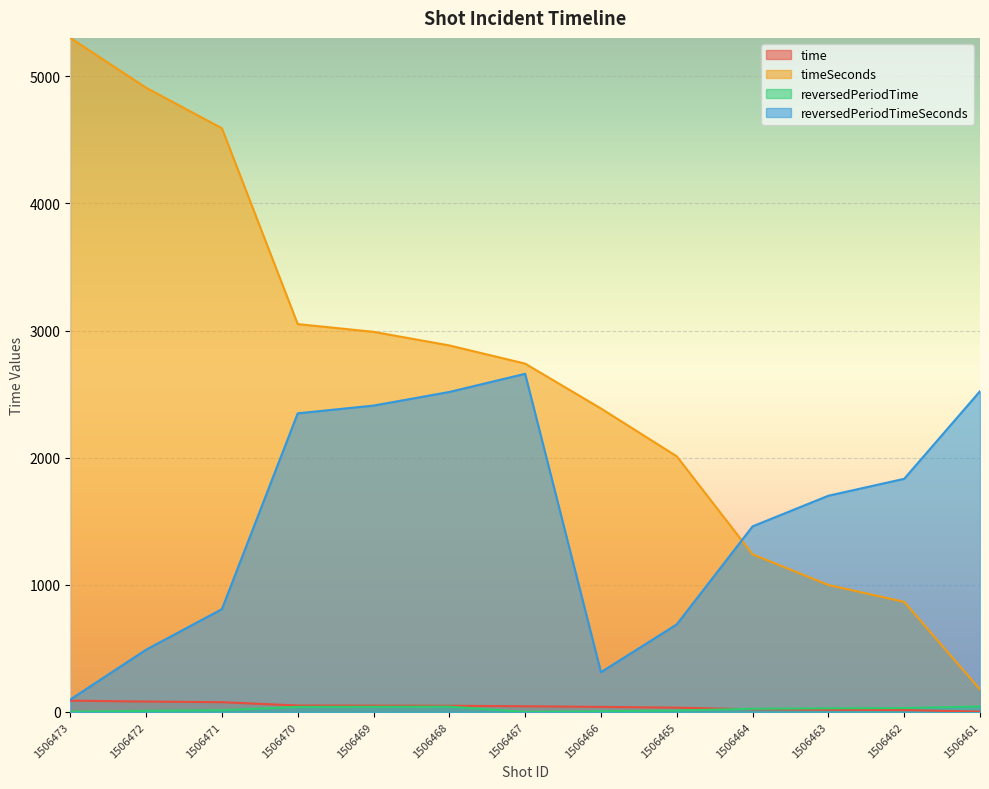

Between 1506469 and 1506464, which series saw the biggest shift?

timeSeconds